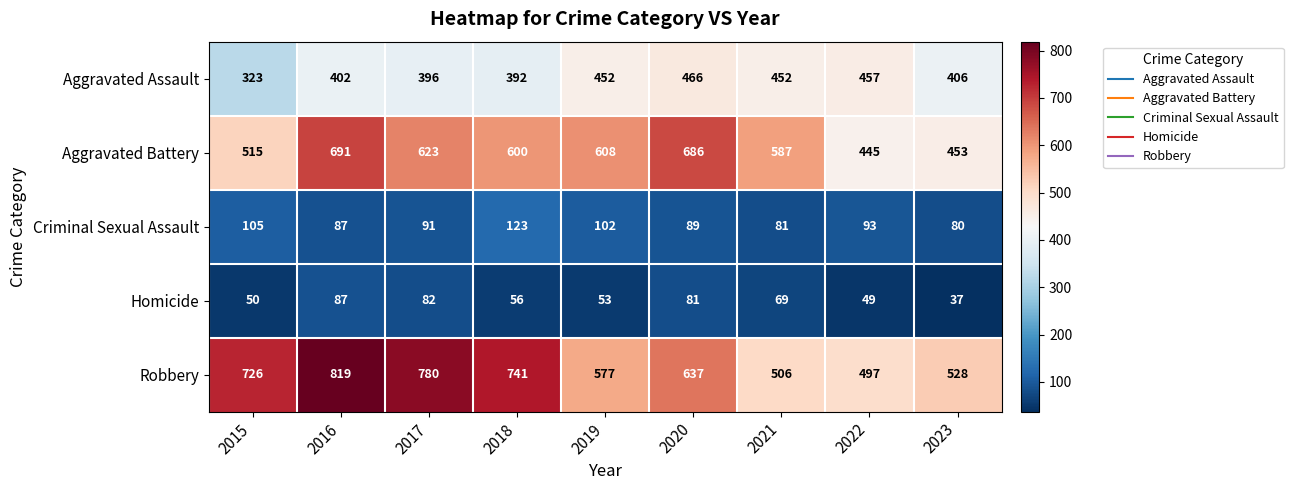

At how many categories does at least one series exceed 277?

9